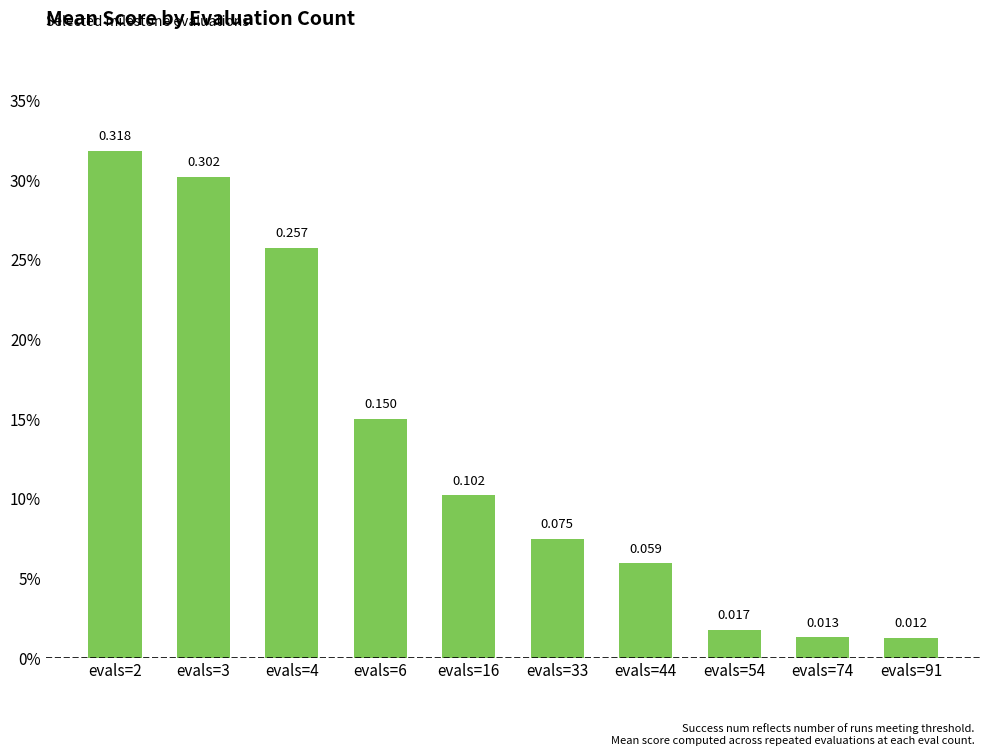

What is the value of the 2nd bar from the left?

0.3